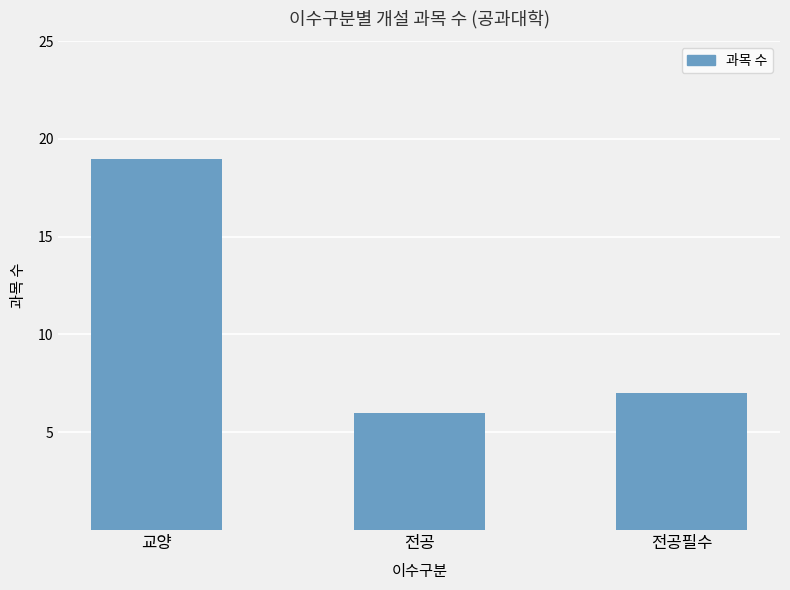

At which label does the data first exceed 7?

교양